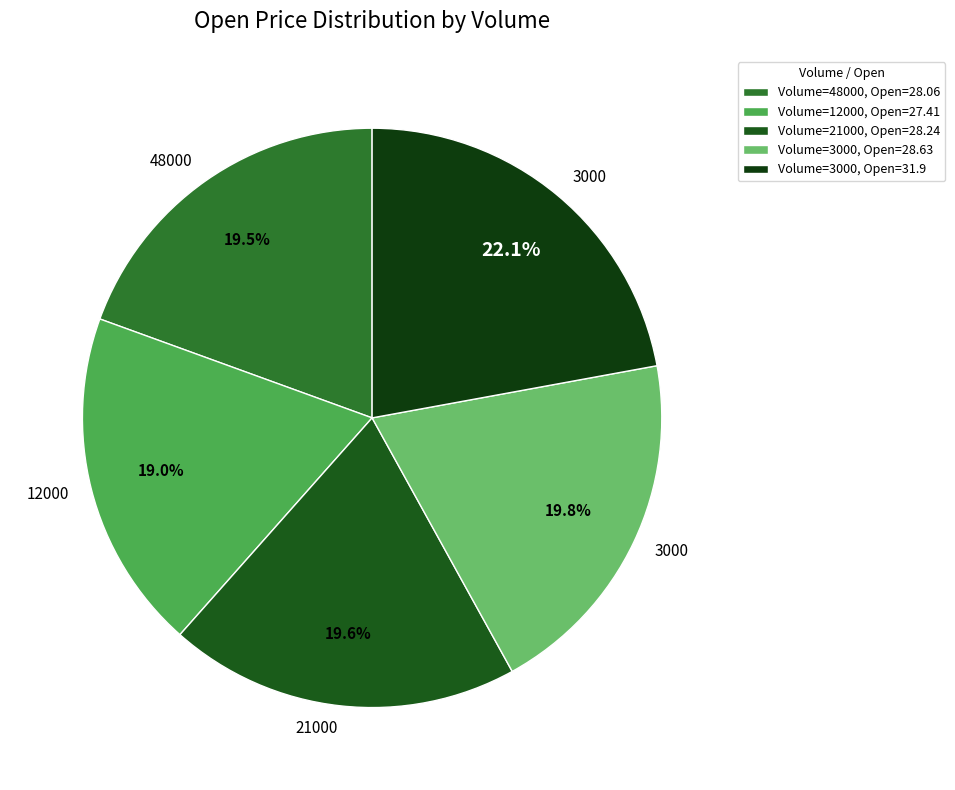

Count the number of slices in the pie.

5